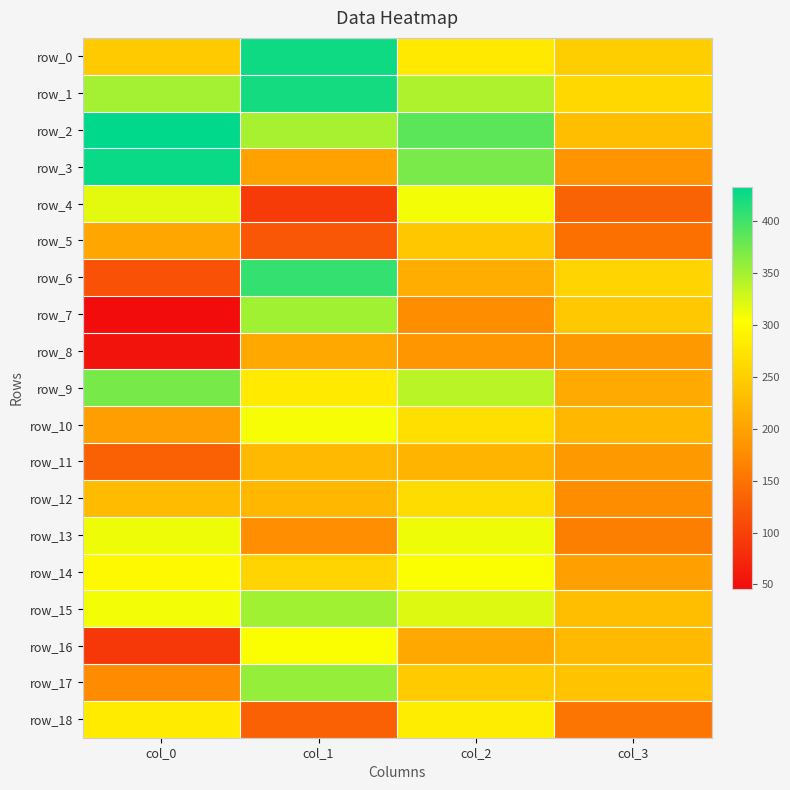

Which has a higher value, col_2 or col_0?

col_2